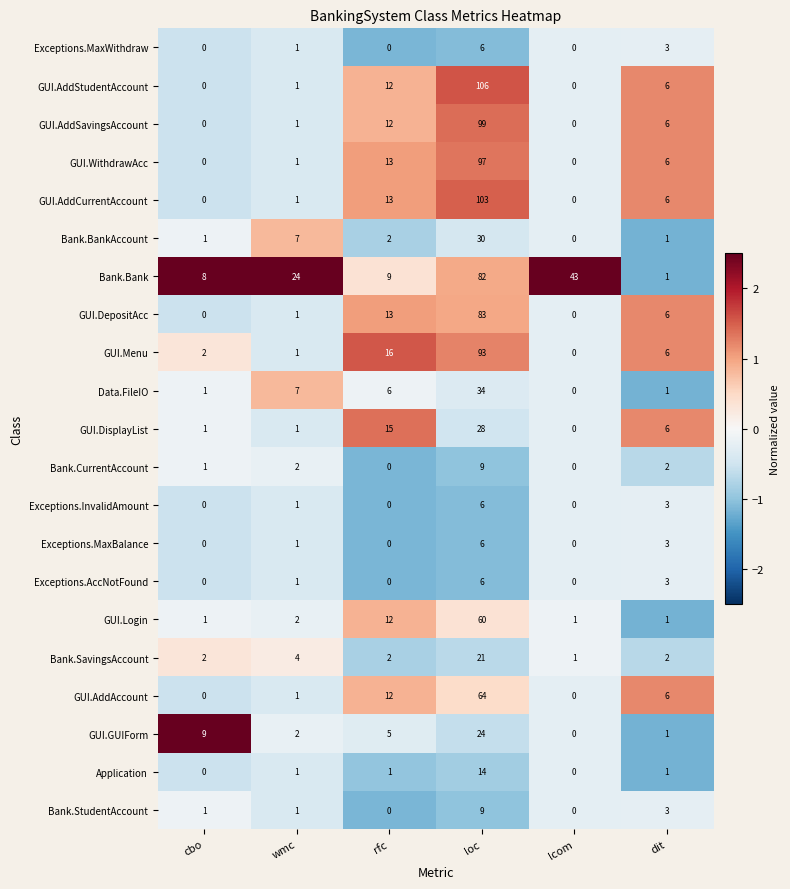

Between rfc and loc, which series saw the biggest shift?

GUI.AddStudentAccount